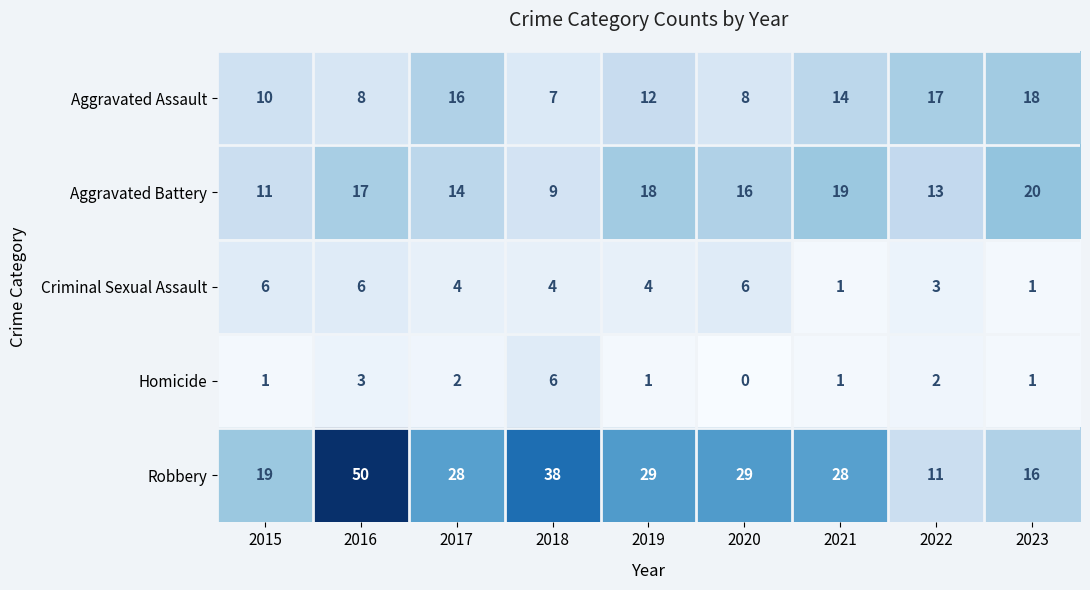

Count the number of data series in this chart.

5